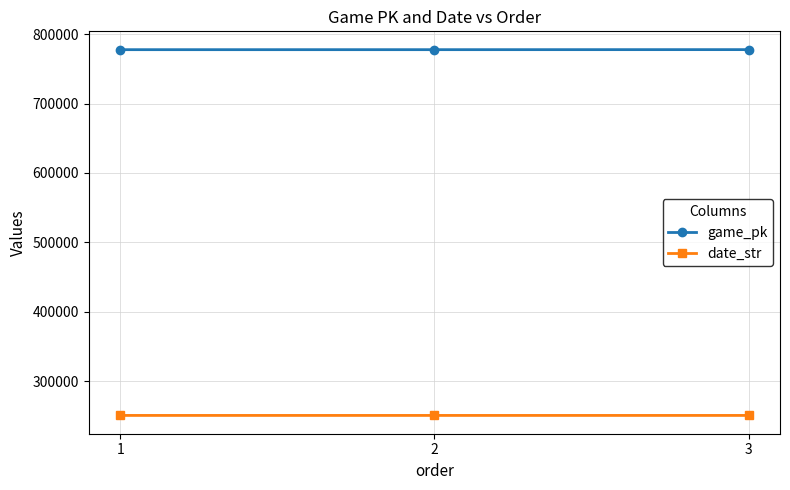

What is the spread (max minus min) of values at 1?

527171